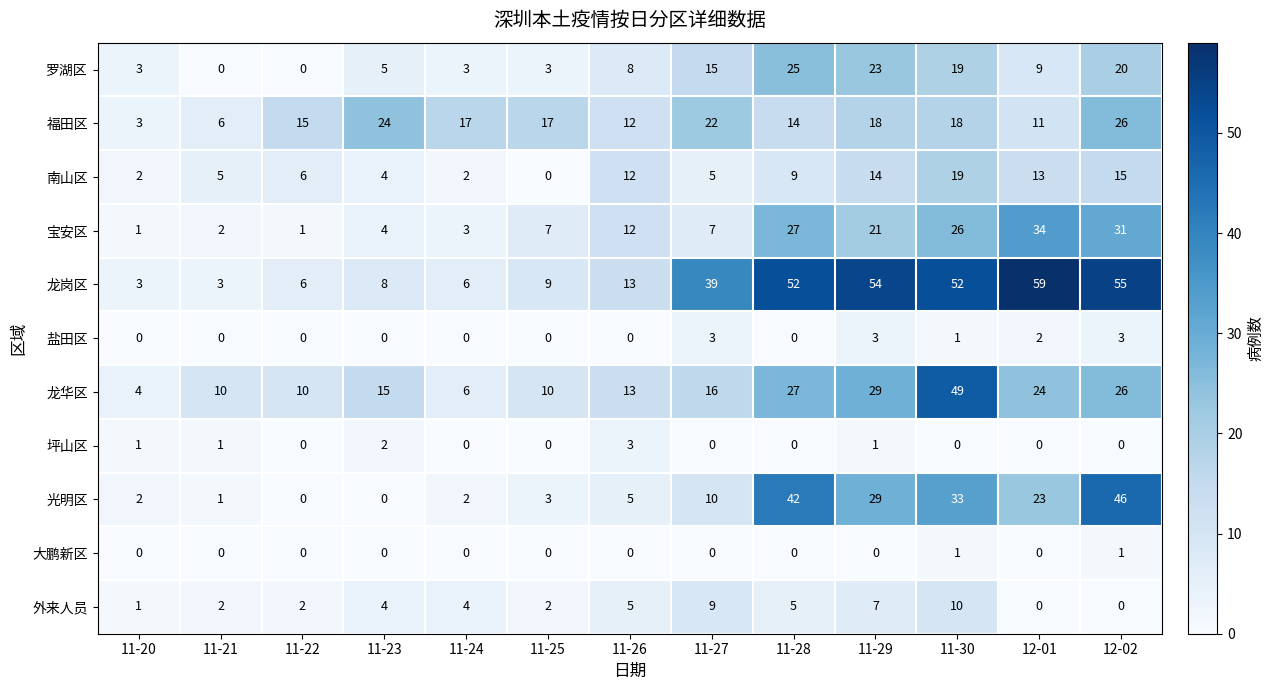

The 南山区 series shows 7 at 11-27. True or false?

False